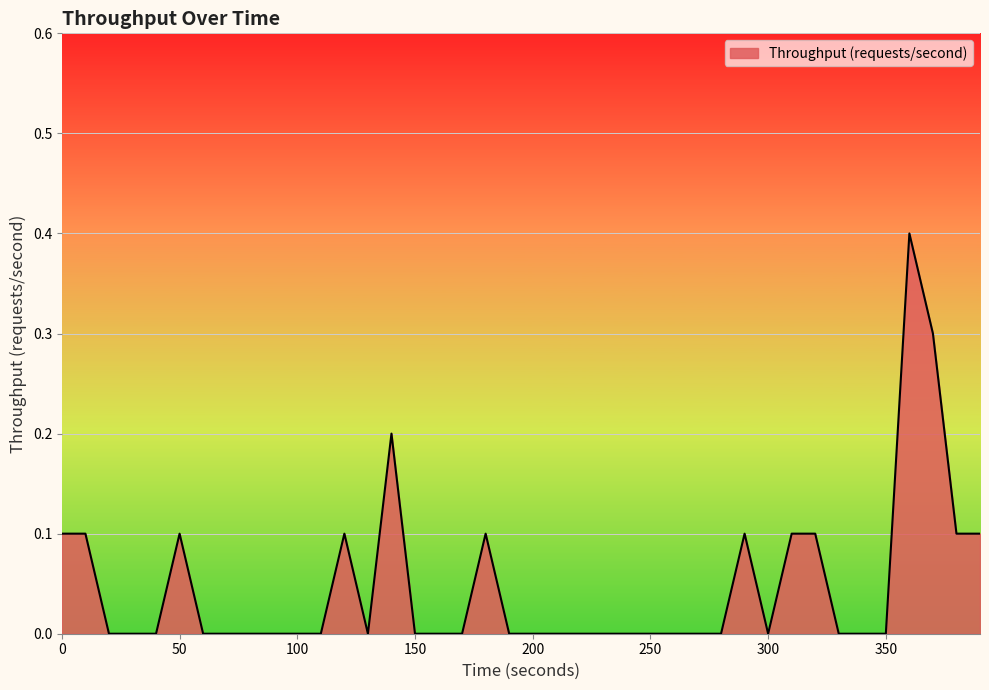

What is the difference between the maximum and second lowest values?

0.4